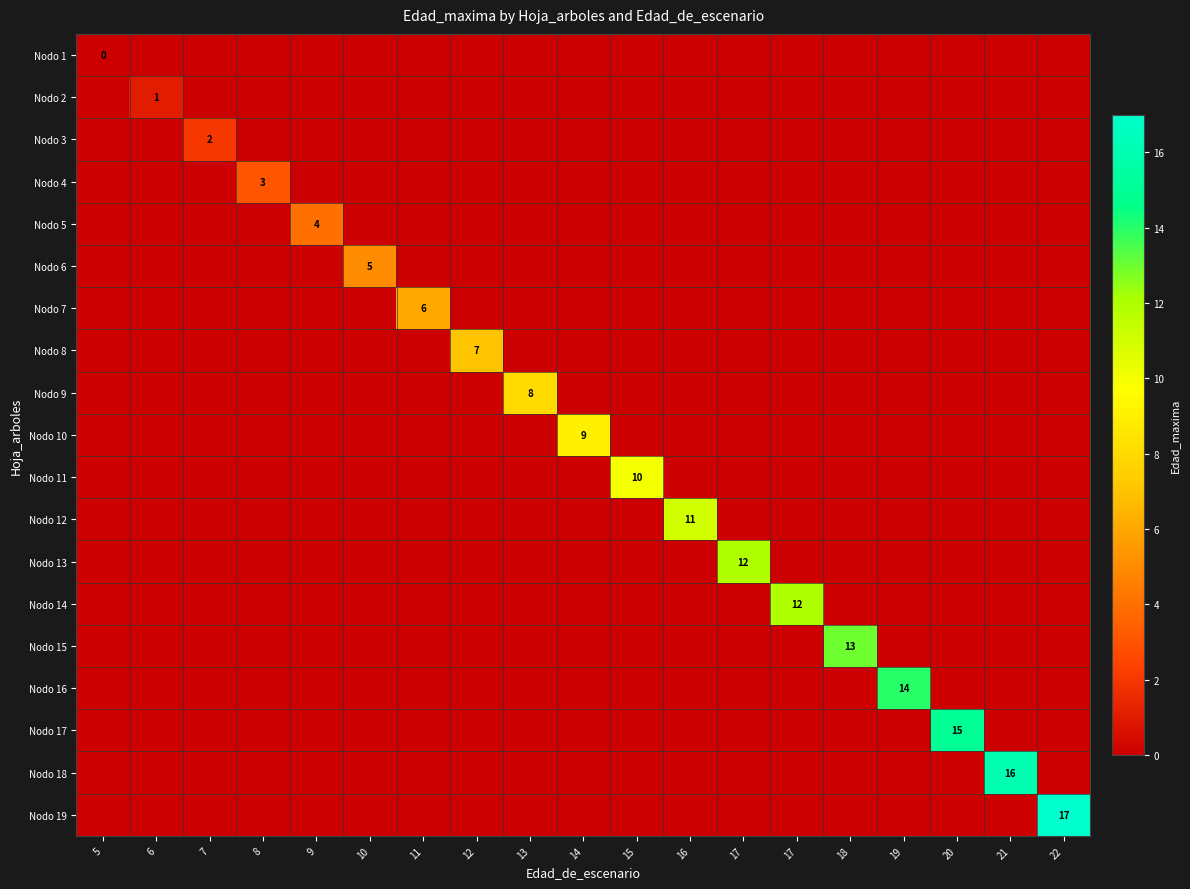

What is the total value across all series at 22?

17